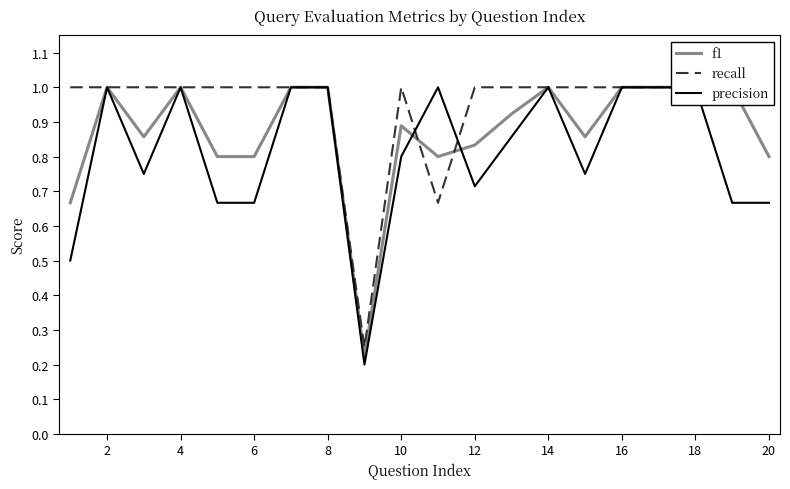

Reading left to right, extract all data points from this chart.

f1: 0.7	1.0	0.9	1.0	0.8	0.8	1.0	1.0	0.2	0.9	0.8	0.8	0.9	1.0	0.9	1.0	1.0	1.0	1.0	0.8
recall: 1.0	1.0	1.0	1.0	1.0	1.0	1.0	1.0	0.2	1.0	0.7	1.0	1.0	1.0	1.0	1.0	1.0	1.0	1.0	1.0
precision: 0.5	1.0	0.8	1.0	0.7	0.7	1.0	1.0	0.2	0.8	1.0	0.7	0.9	1.0	0.8	1.0	1.0	1.0	0.7	0.7